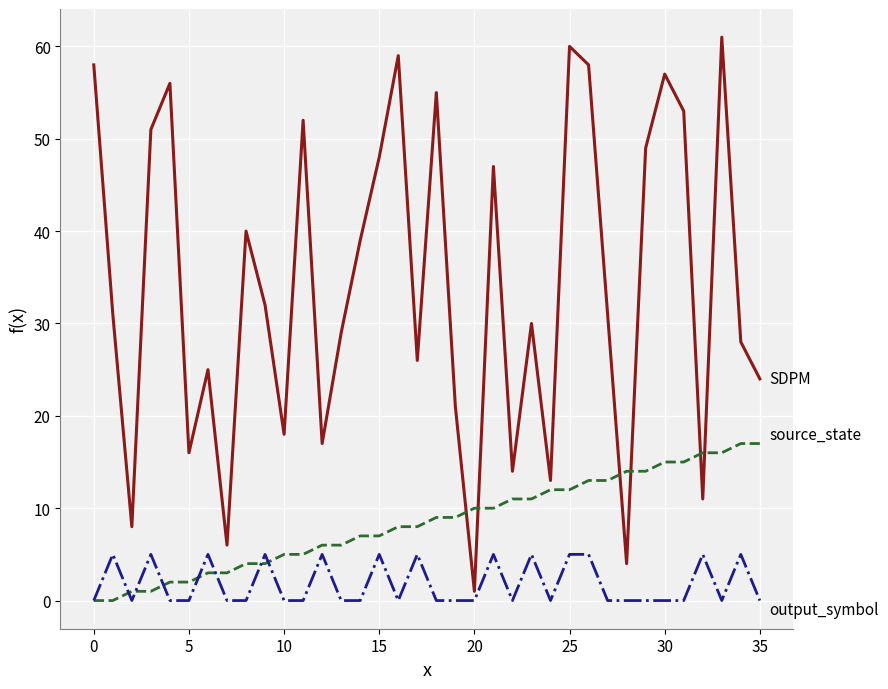

Reading right to left, list all the values displayed in this chart.

SDPM: 24	28	61	11	53	57	49	4	31	58	60	13	30	14	47	1	21	55	26	59	48	39	29	17	52	18	32	40	6	25	16	56	51	8	31	58
source_state: 17	17	16	16	15	15	14	14	13	13	12	12	11	11	10	10	9	9	8	8	7	7	6	6	5	5	4	4	3	3	2	2	1	1	0	0
output_symbol: 0	5	0	5	0	0	0	0	0	5	5	0	5	0	5	0	0	0	5	0	5	0	0	5	0	0	5	0	0	5	0	0	5	0	5	0